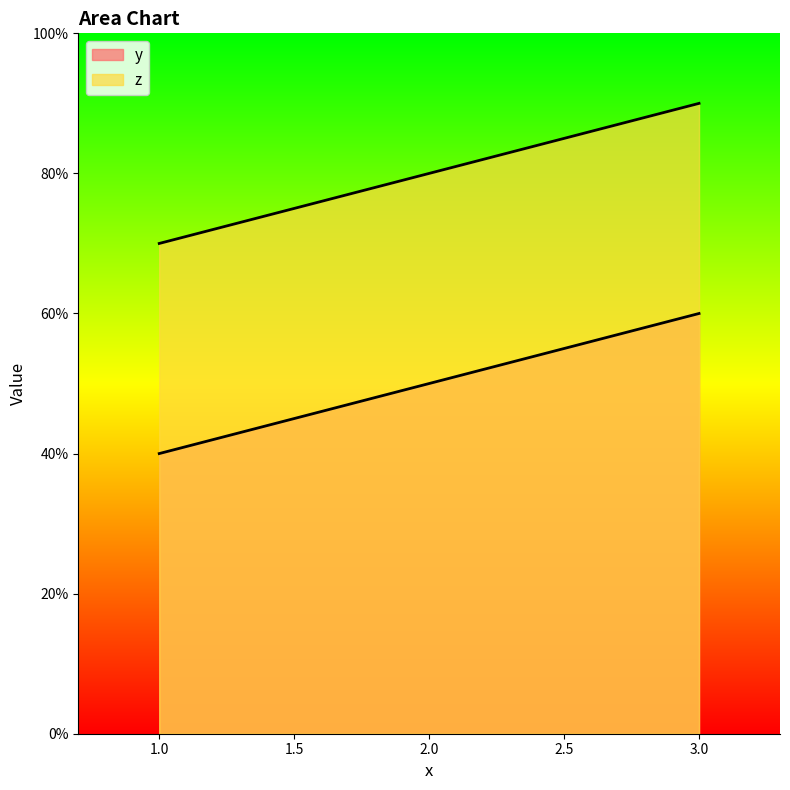

Where is z nearest to the value 8?

2